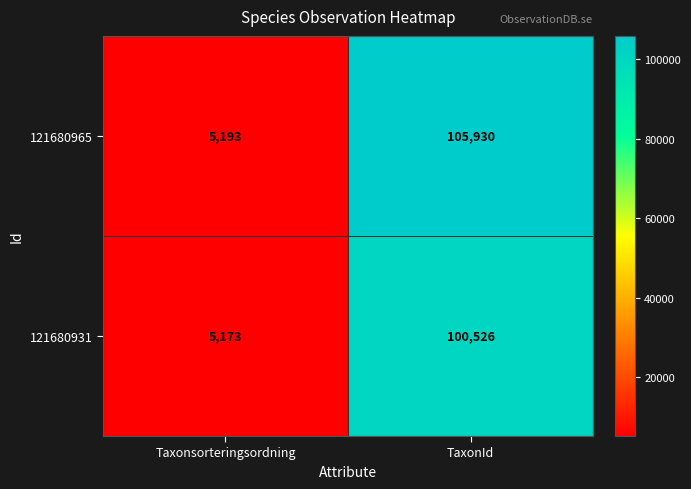

Reading left to right, transcribe all the data shown in this chart.

121680965: 5193	105930
121680931: 5173	100526